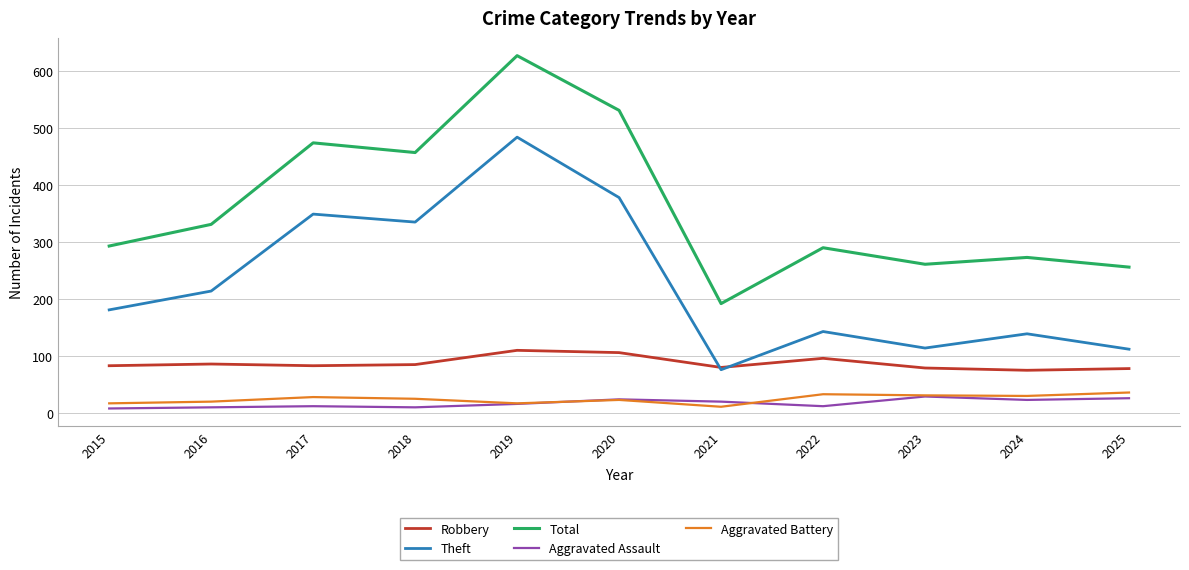

Is it true that Robbery equals 80 at 2021?

True